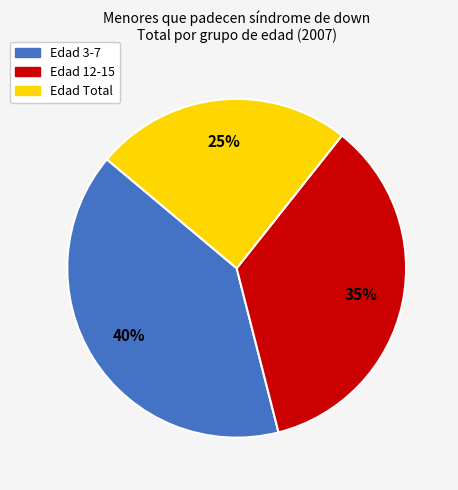

Is there a majority slice in this chart?

No